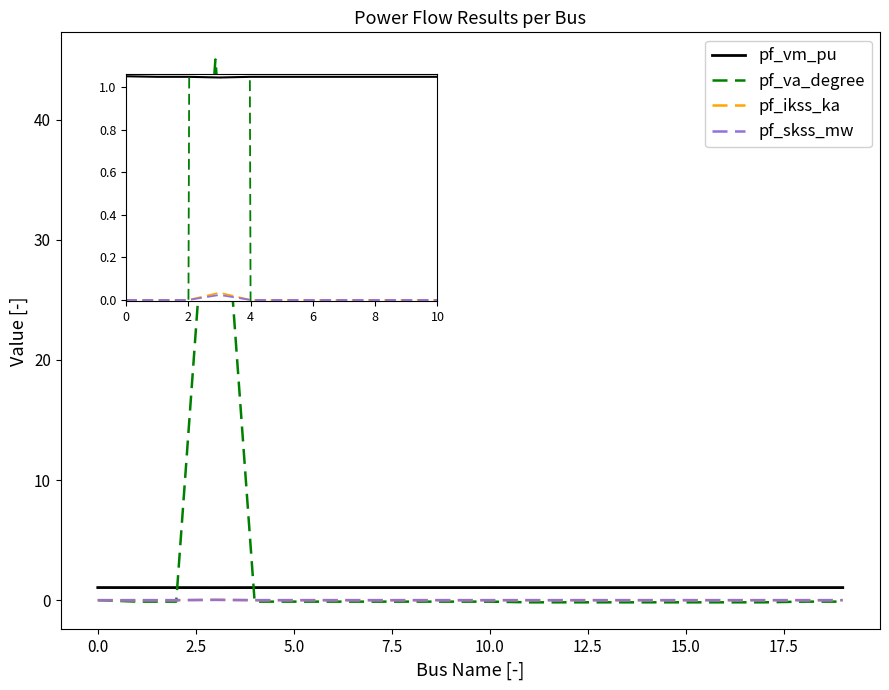

True or false: pf_vm_pu and pf_skss_mw intersect in this chart.

False